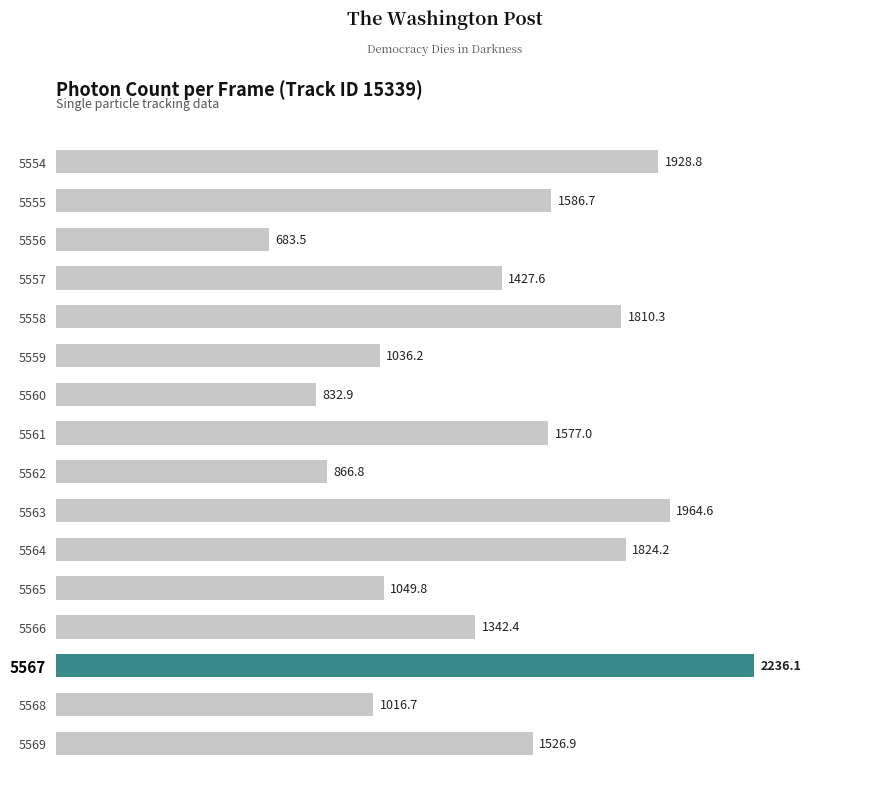

Read the value at 5556.

683.5